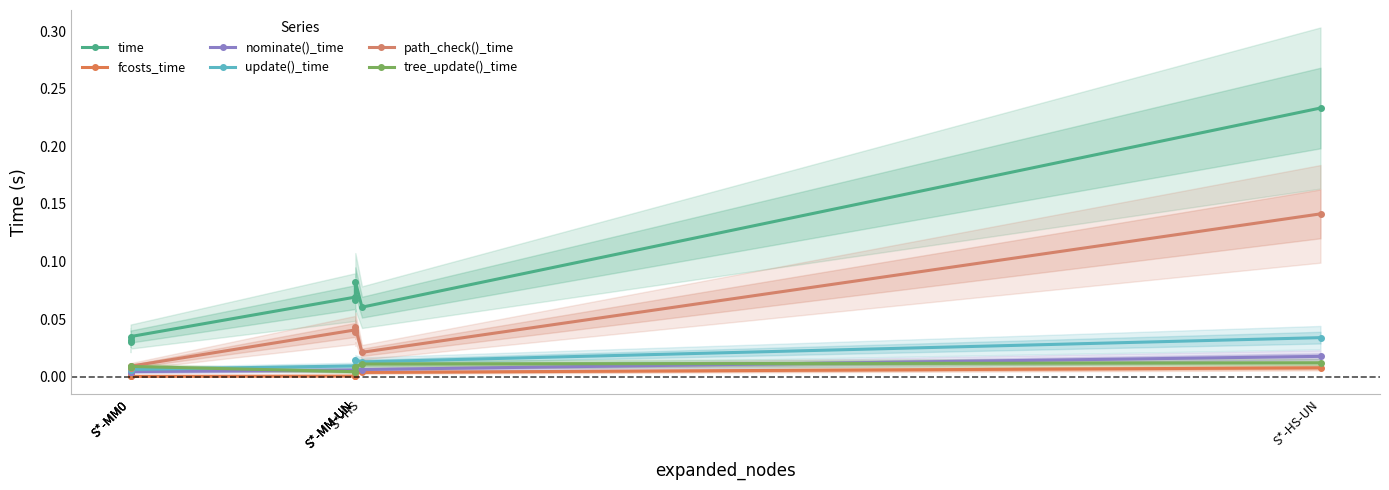

What are all the series names shown in the legend?

time, fcosts_time, nominate()_time, update()_time, path_check()_time, tree_update()_time